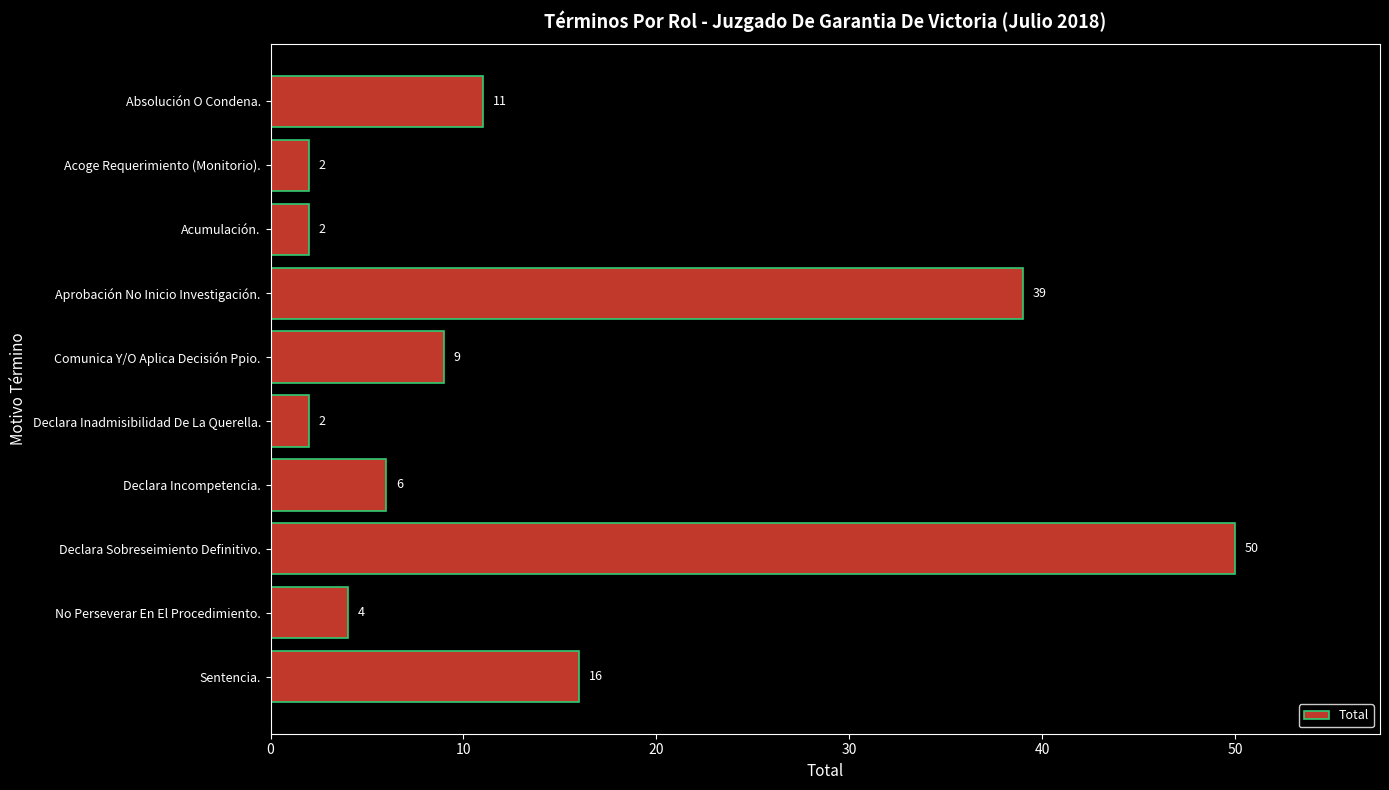

What is the maximum value shown in the chart?

50